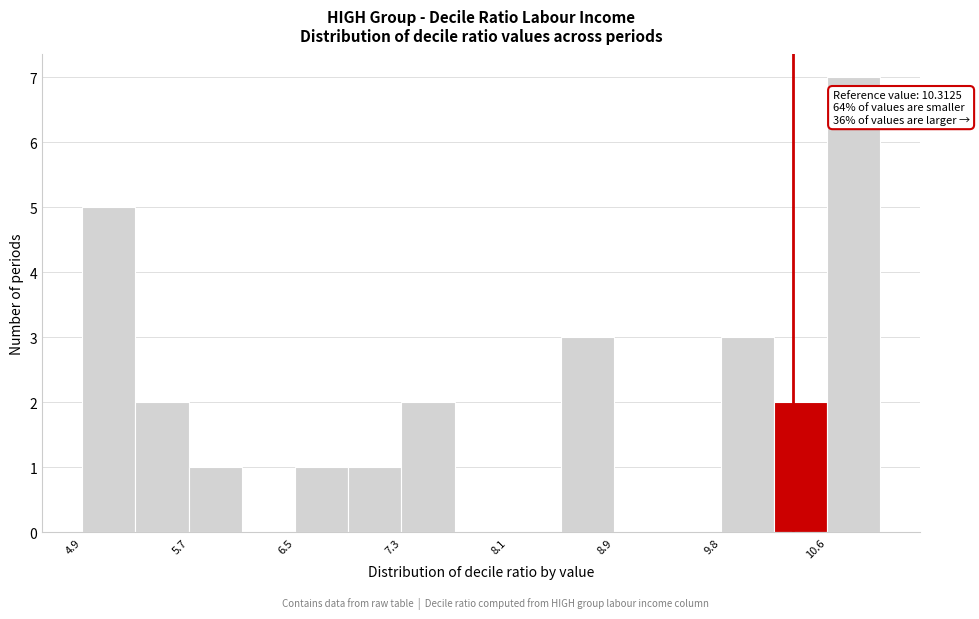

Over which range of the x-axis is the bar tallest?

10.6 to 11.0